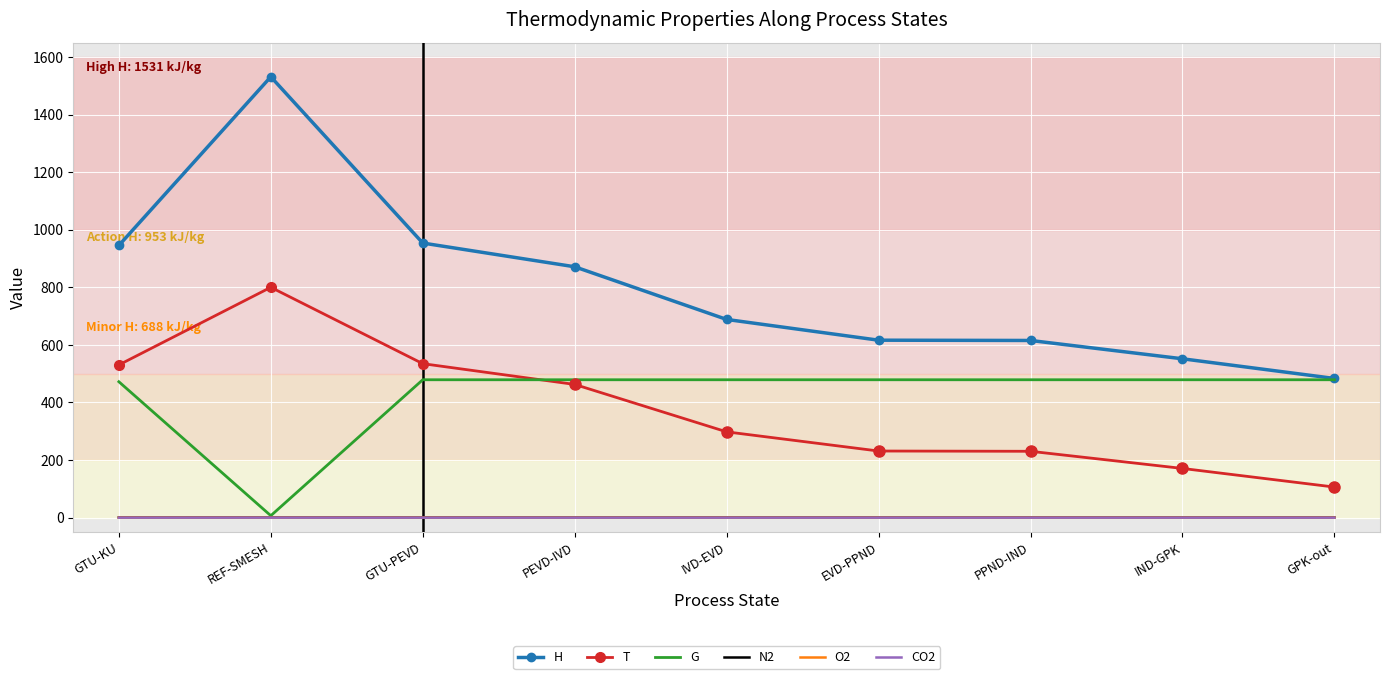

True or false: N2 and CO2 cross at least once.

False